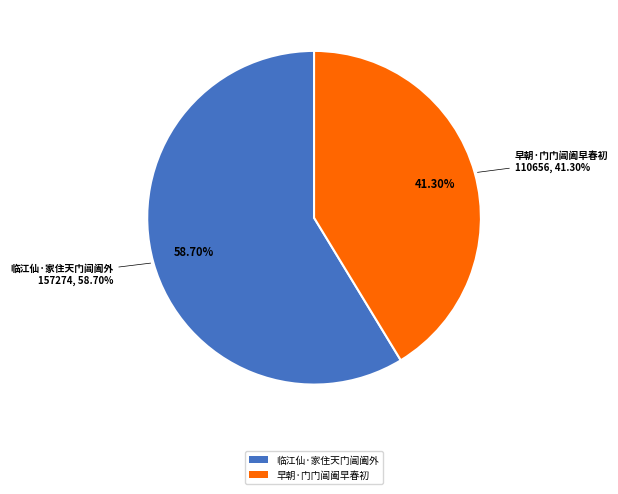

Combined, do 临江仙·家住天门阊阖外 and 早朝·门门阊阖早春初 account for over 50%?

Yes